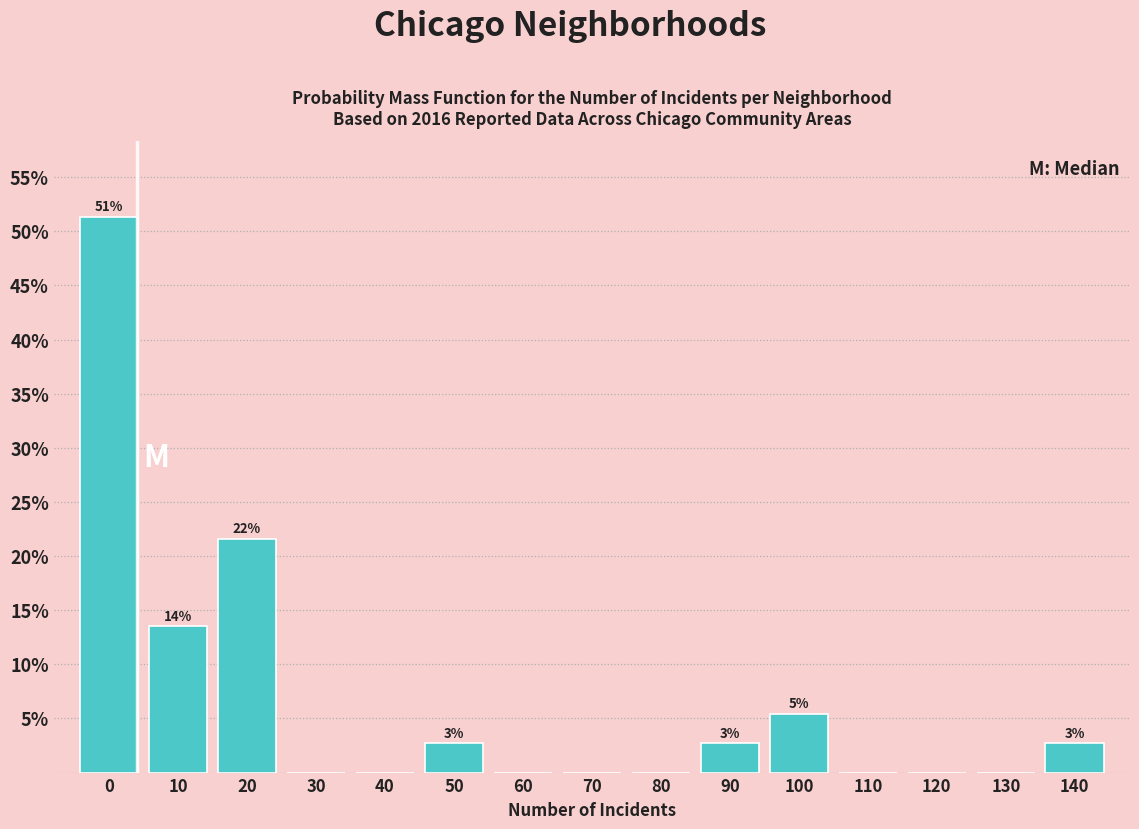

Reading right to left, extract all data points from this chart.

140=2.7	130=0.0	120=0.0	110=0.0	100=5.4	90=2.7	80=0.0	70=0.0	60=0.0	50=2.7	40=0.0	30=0.0	20=21.6	10=13.5	0=51.4